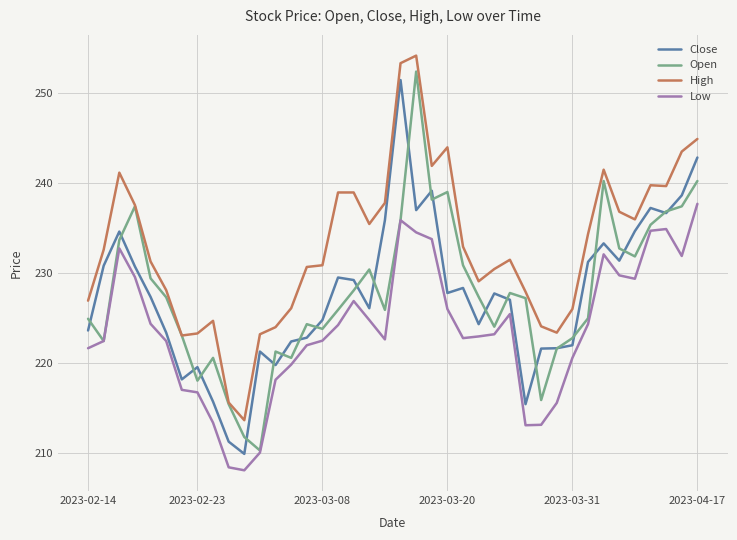

What is the difference between the second highest and second lowest values in the Open series?

28.4